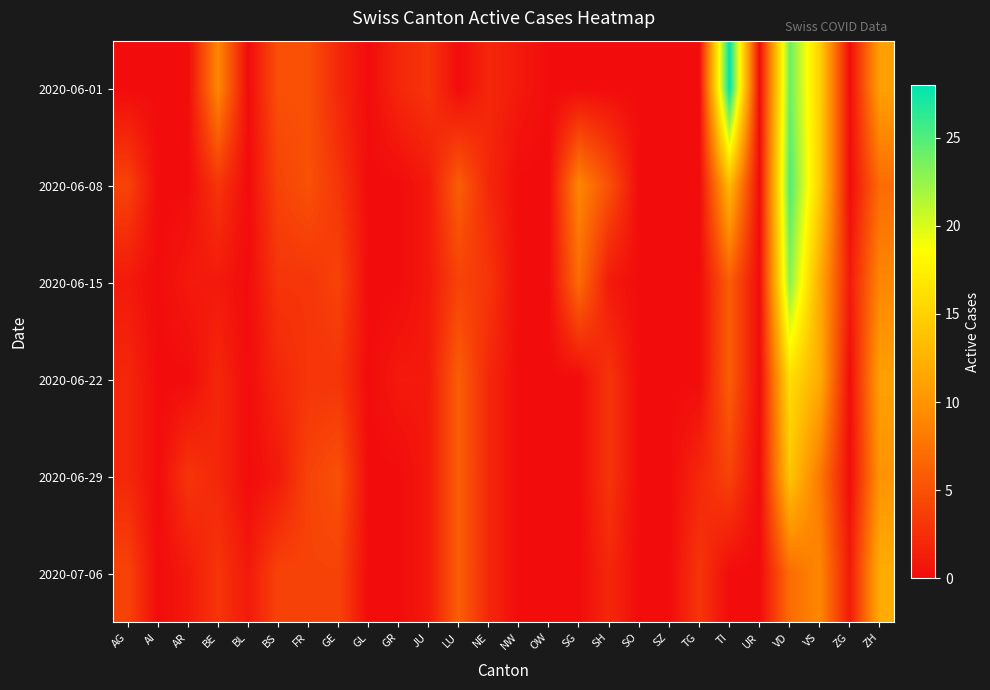

Rank the series by their maximum value, from highest to lowest.

2020-06-01, 2020-06-08, 2020-06-15, 2020-06-22, 2020-06-29, 2020-07-06